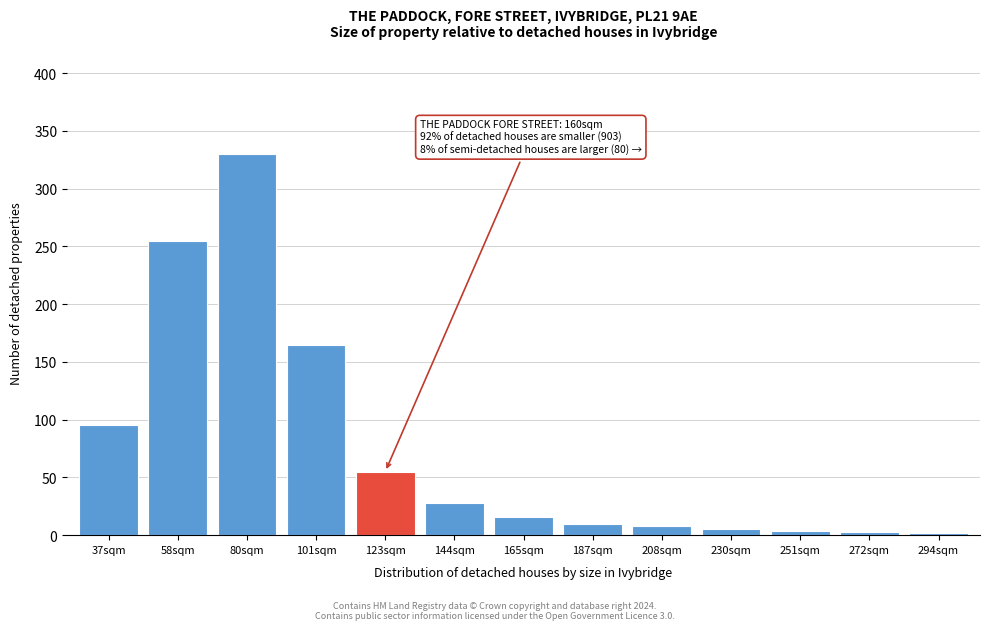

True or false: the data shows 255 at 58sqm.

True